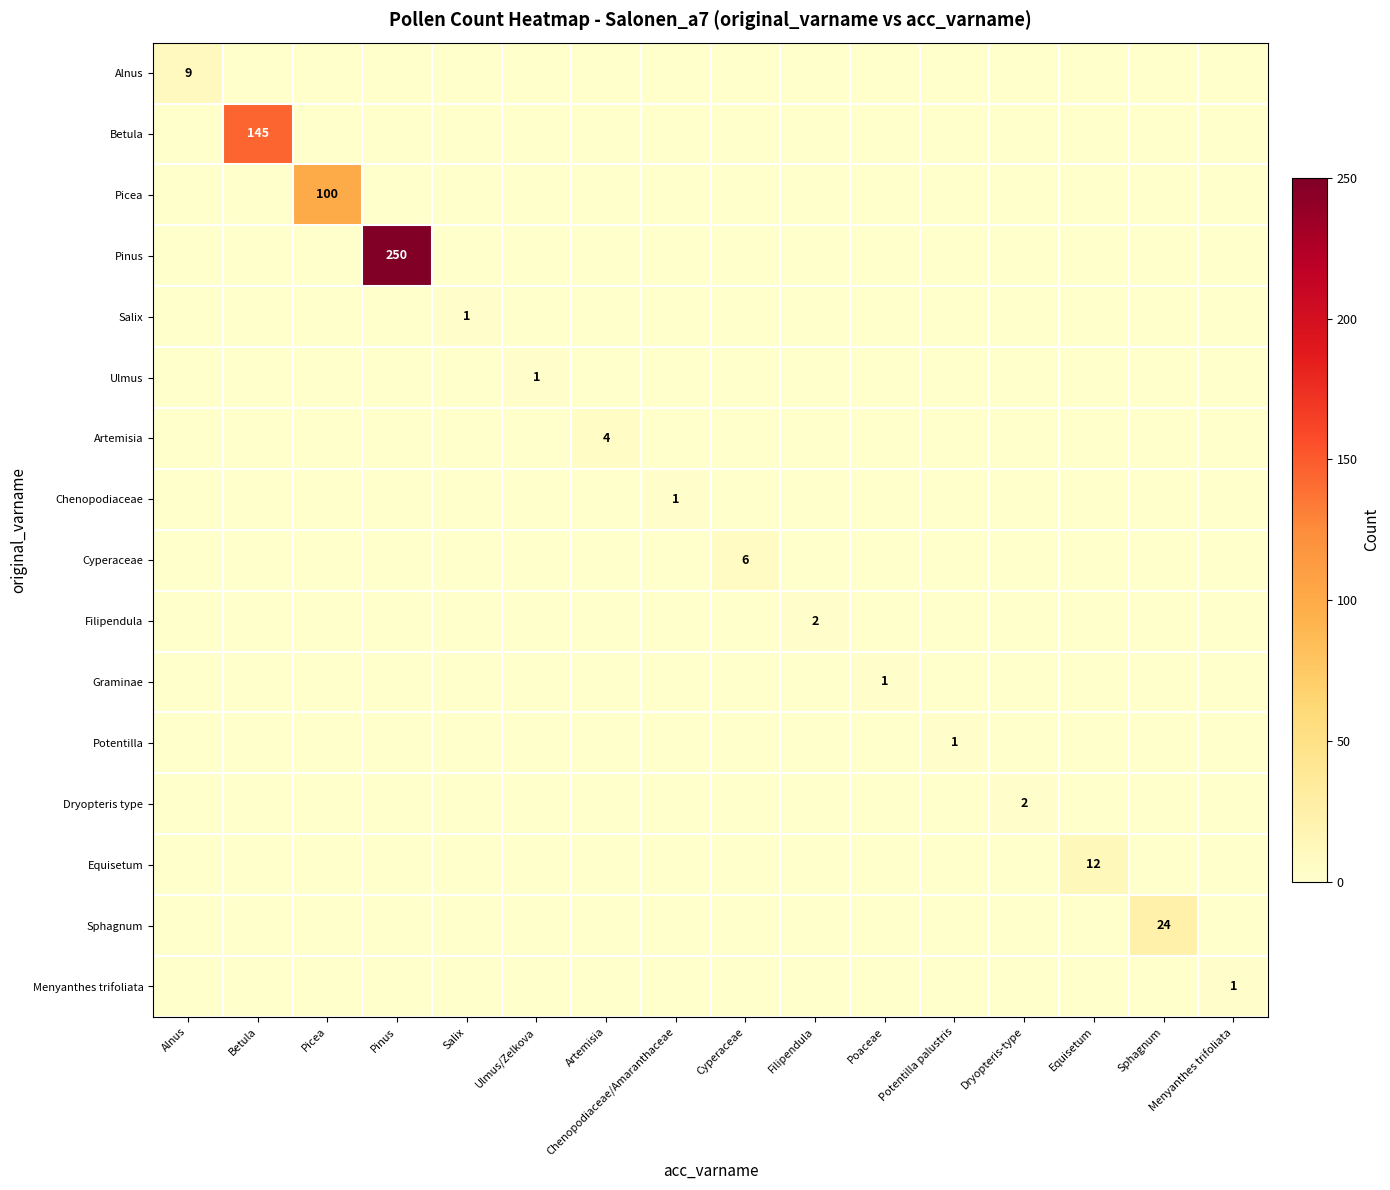

What is the difference between the maximum and minimum values in the Picea series?

100